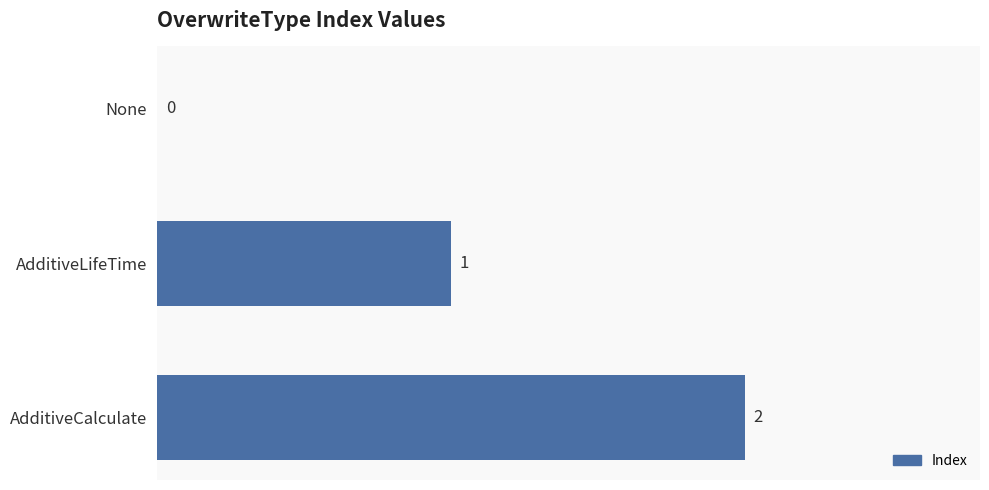

How many data points does each series have?

3